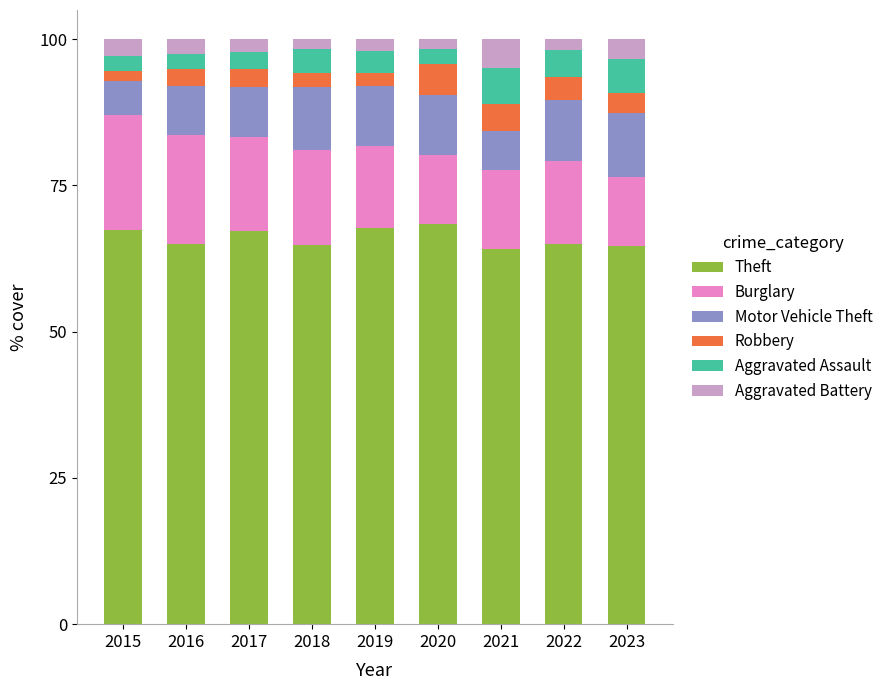

What is the average value of the Theft series?

66.0